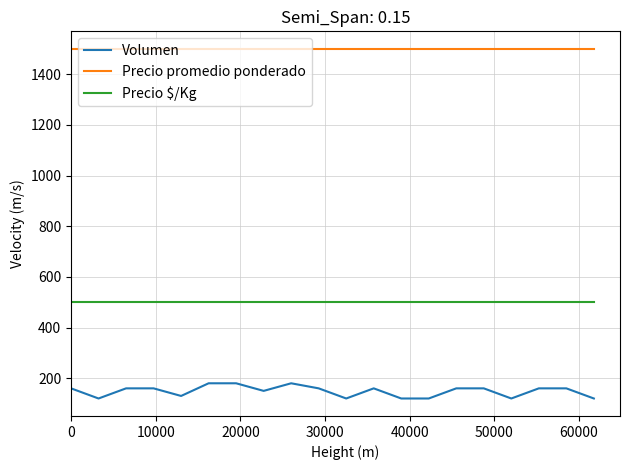

Rank the series by their average value, from lowest to highest.

Volumen, Precio $/Kg, Precio promedio ponderado